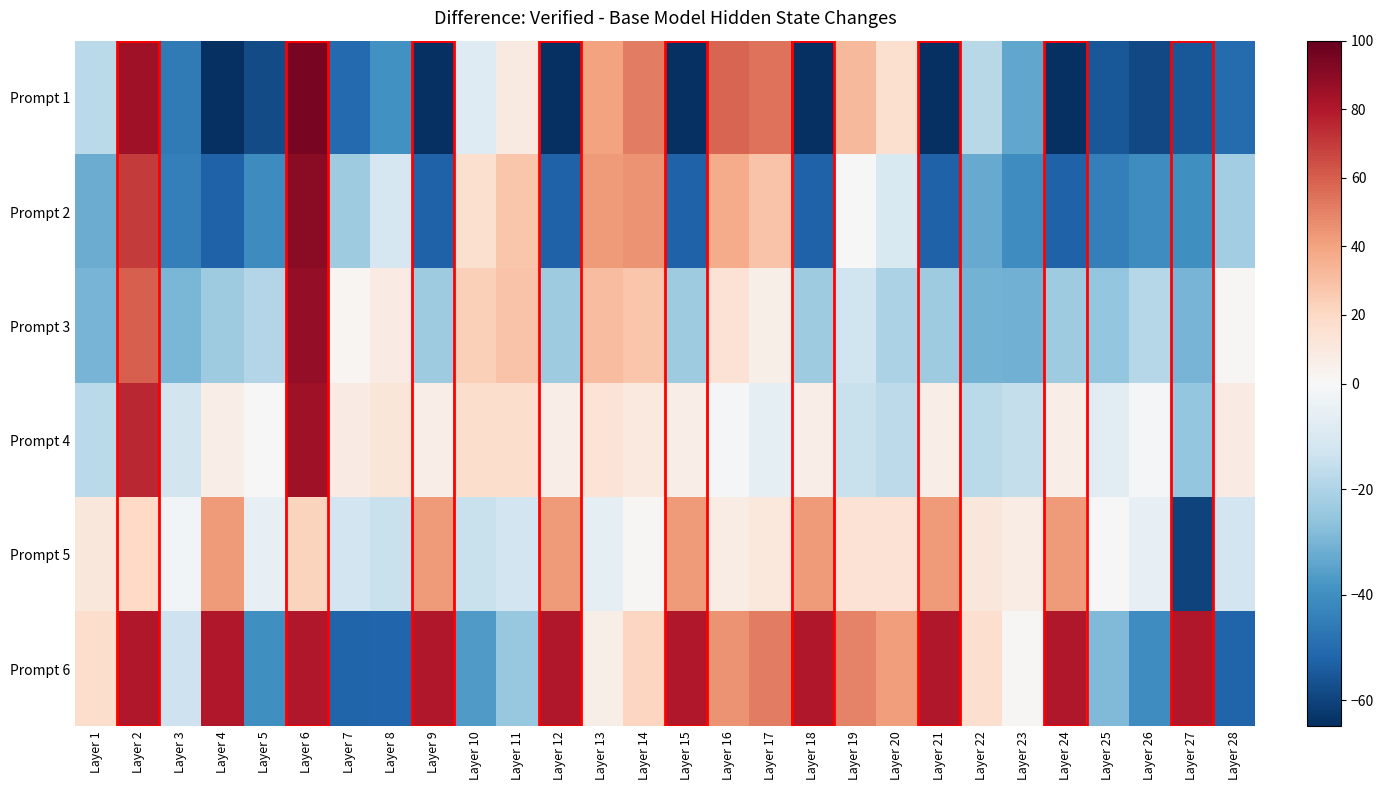

What is the minimum value shown in the chart?

-82.0